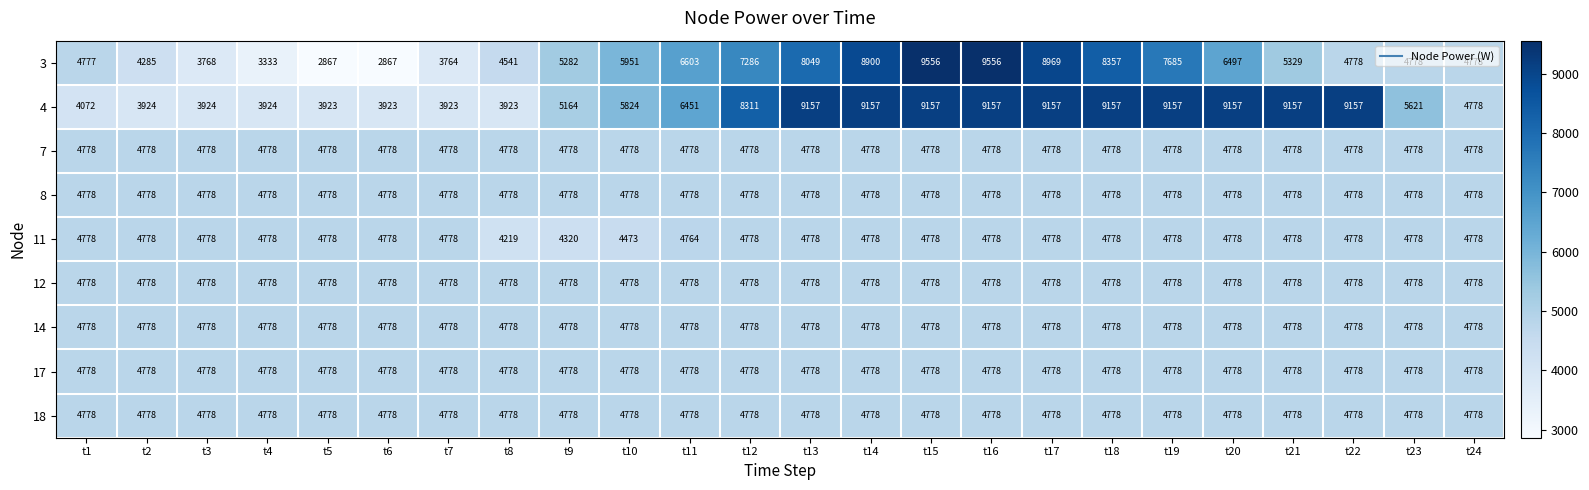

What is the difference between the maximum and minimum values in the 4 series?

5234